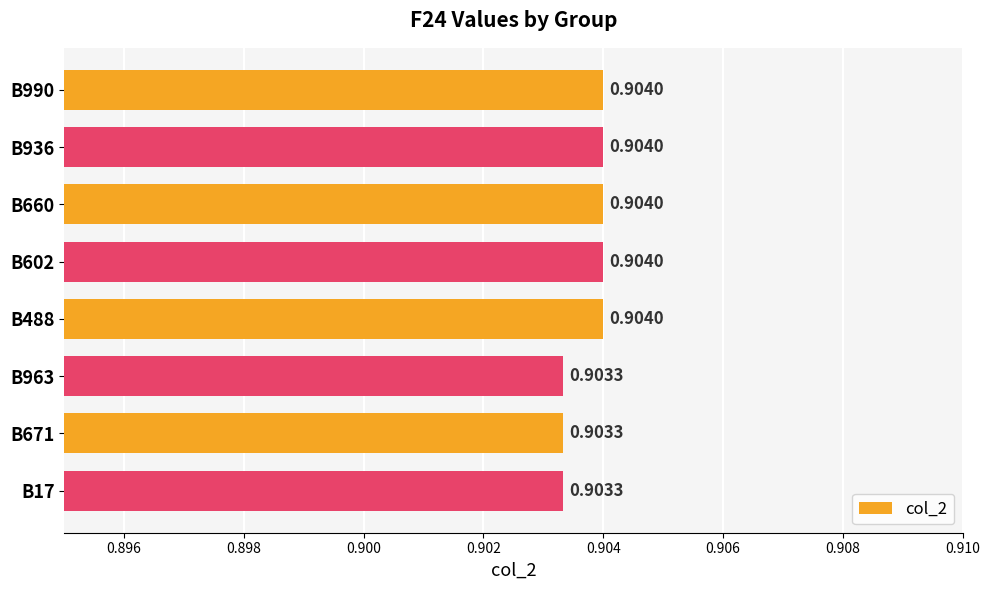

What is the sum of all values?

7.2